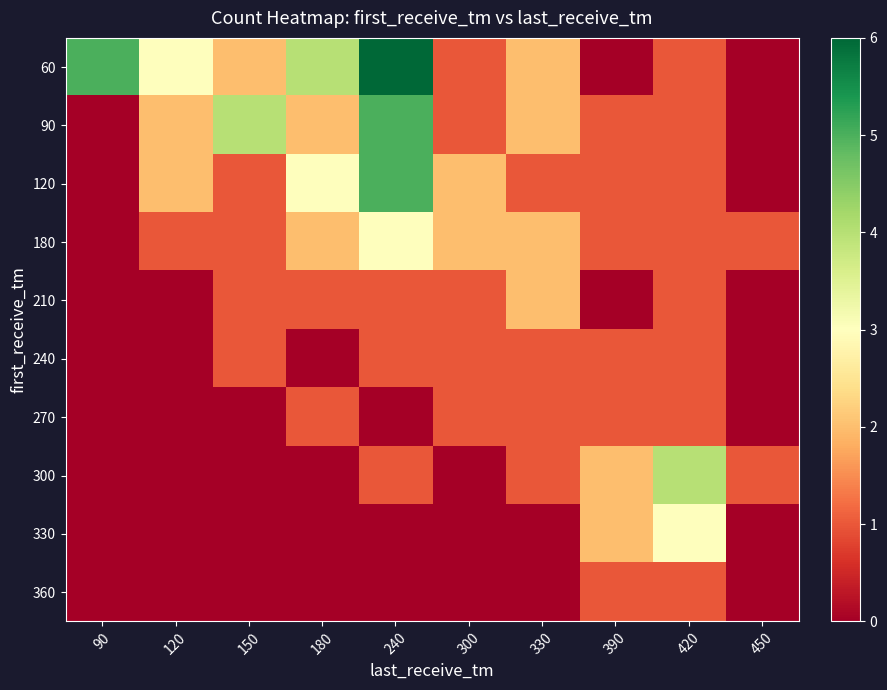

At which category is the sum across all series the highest?

240